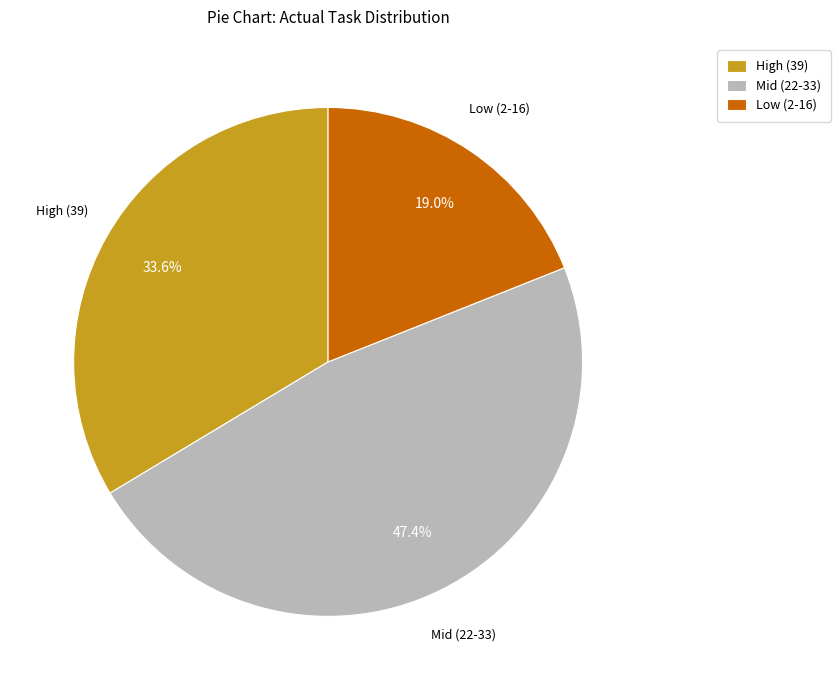

Rank the categories by value from highest to lowest.

Mid (22-33), High (39), Low (2-16)